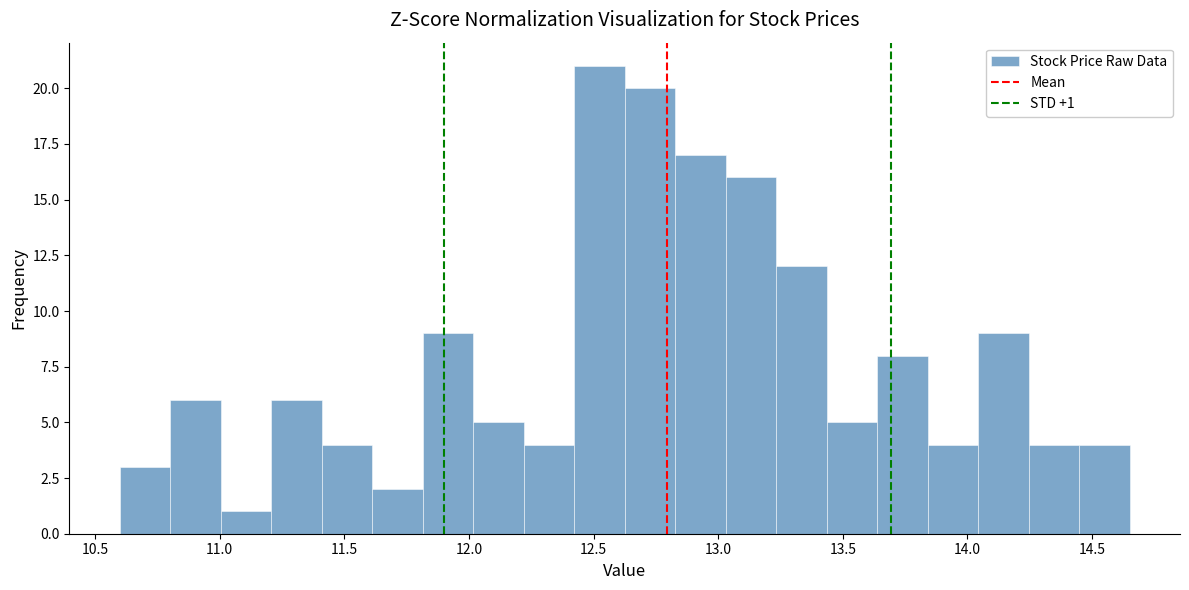

Which range on the x-axis has the tallest bar?

12.40 to 12.65